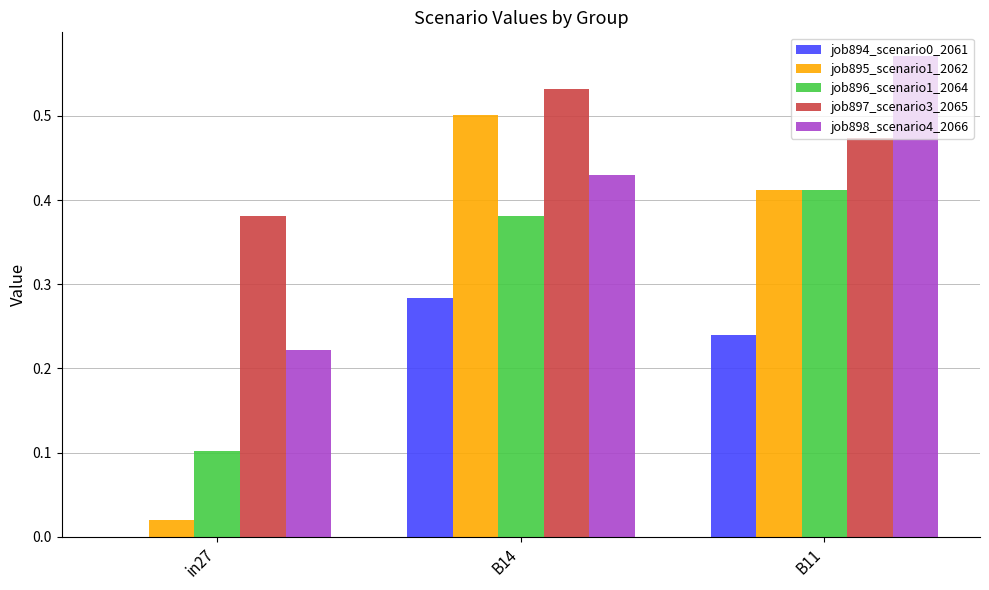

Which series changed the most between in27 and B14?

job895_scenario1_2062